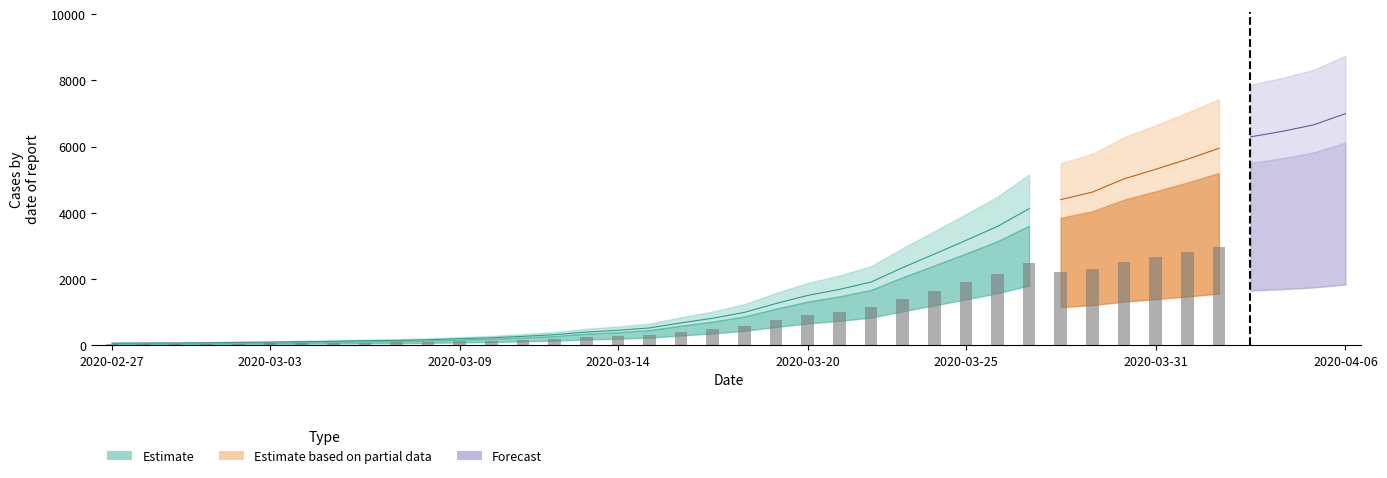

What is the label of the 11th bar from the right?

2020-03-27